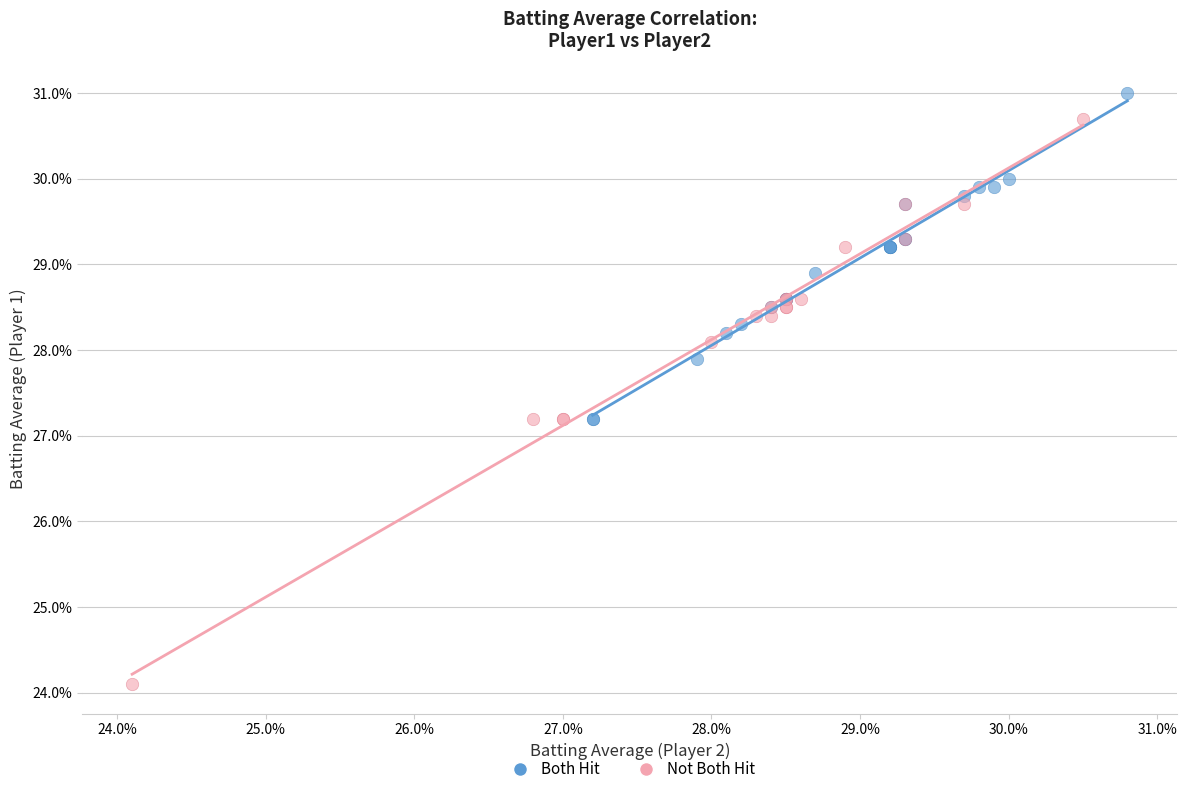

Which series contains the highest Y value?

Both Hit